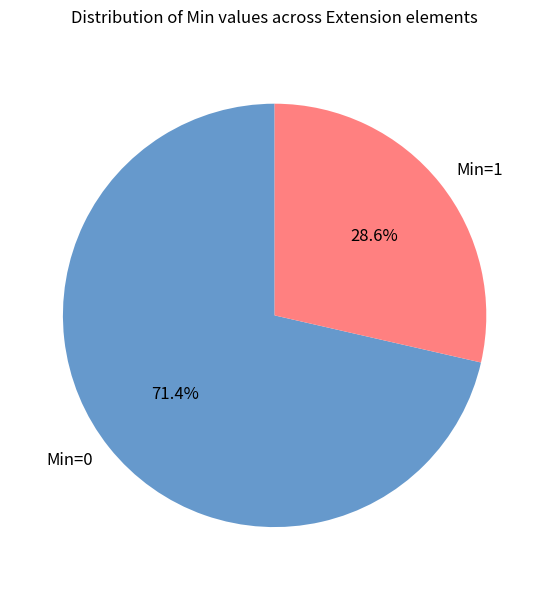

How many slices are in this pie chart?

2